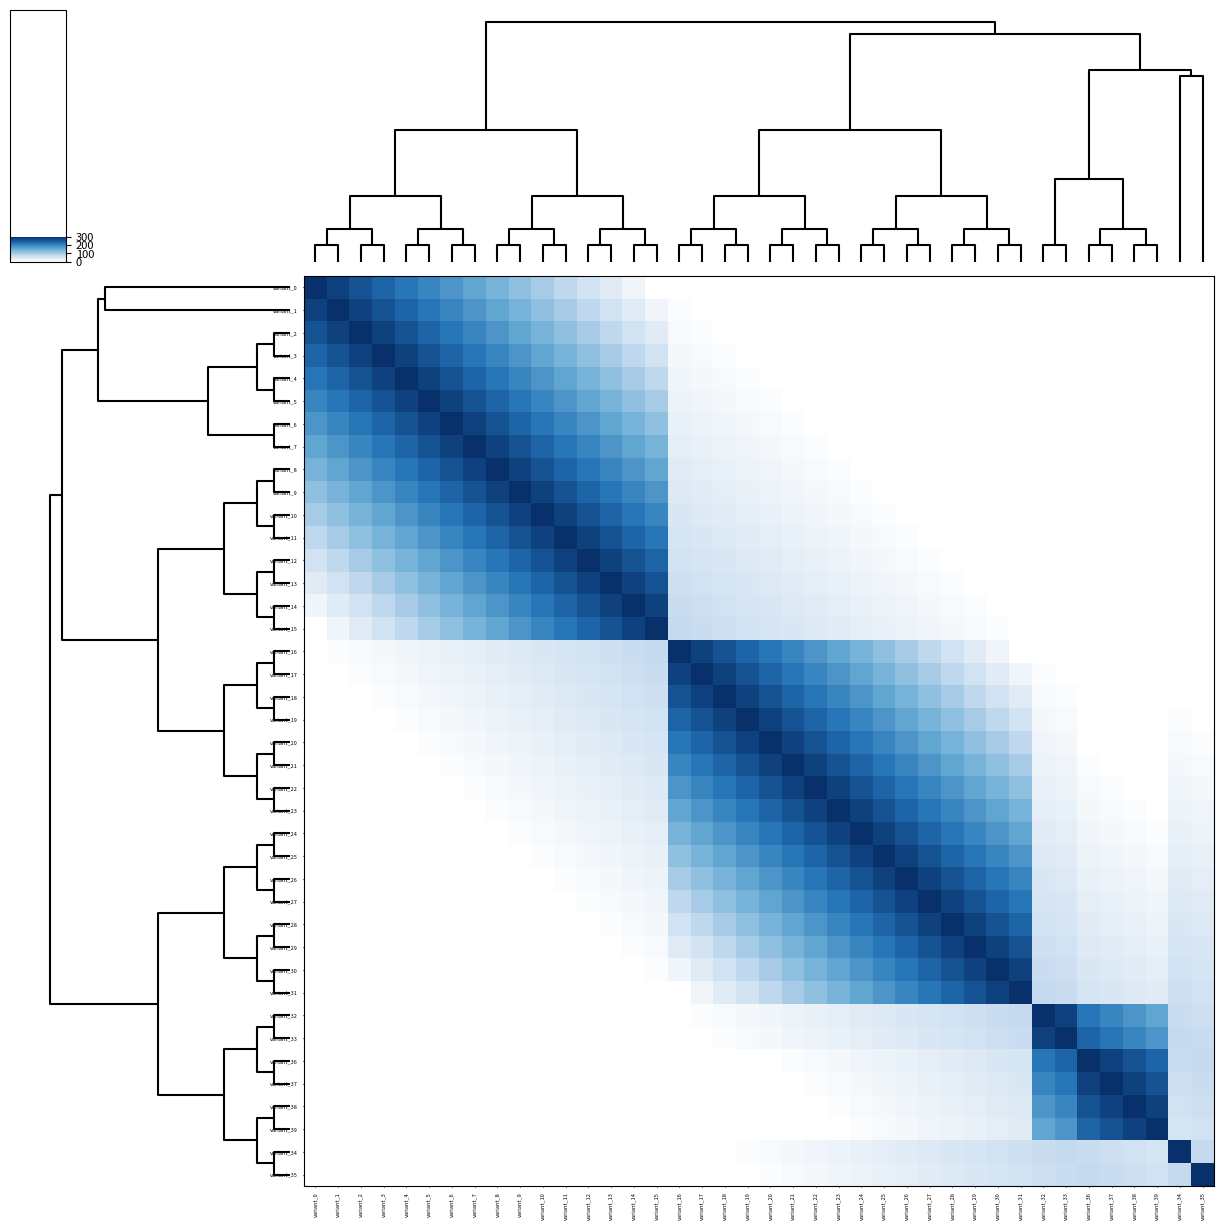

How many data points does each series have?

40